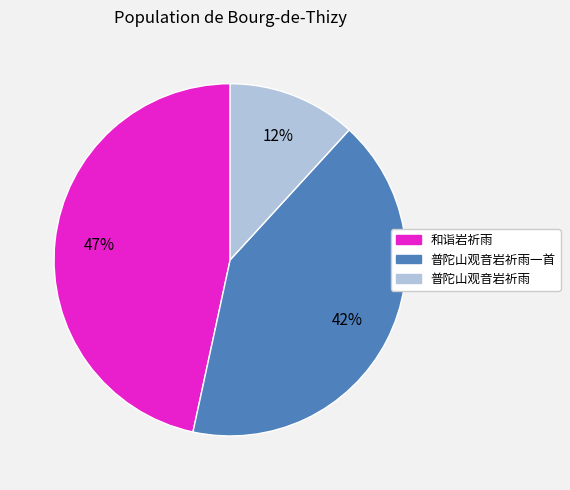

To the nearest percent, what is the average slice percentage?

33%